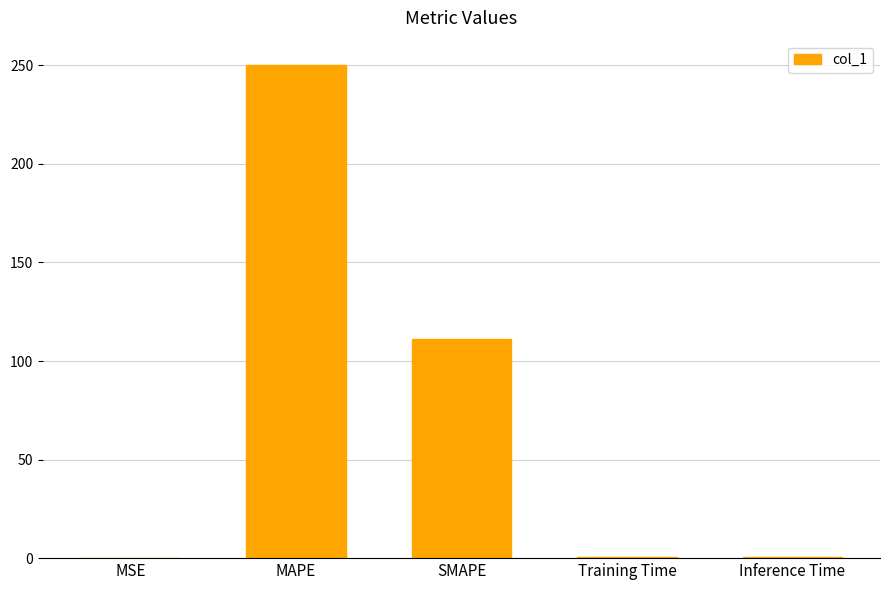

What is the sum of the values at SMAPE and Inference Time?

111.9